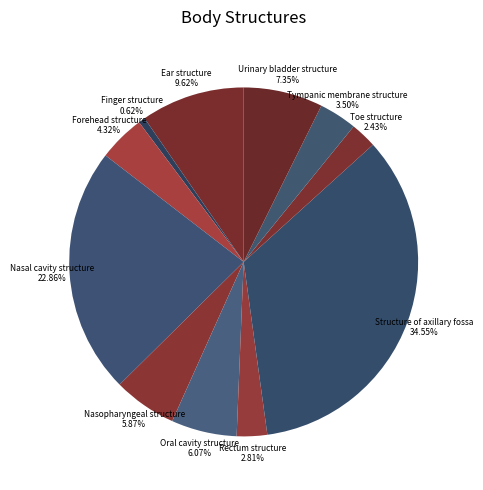

Does Toe structure represent more than half of the total?

No